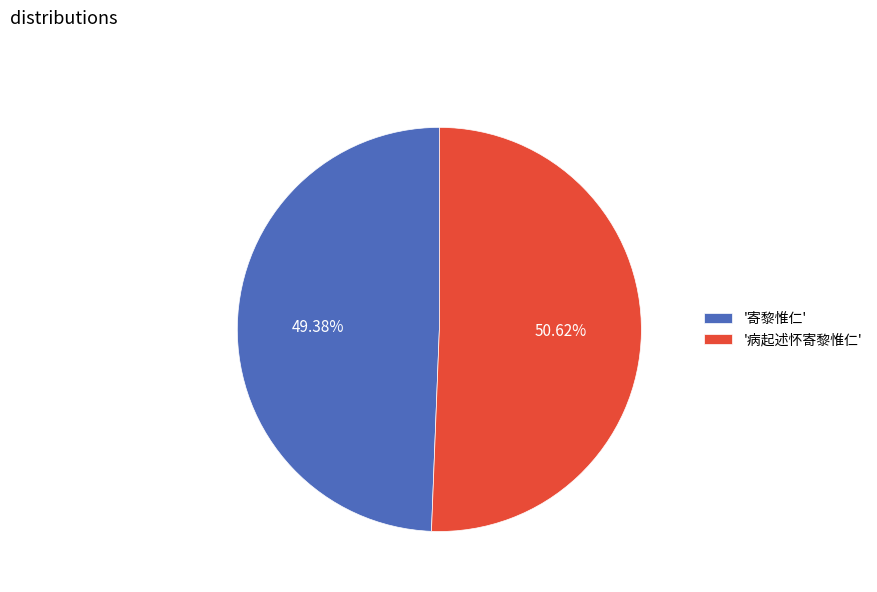

Is there any slice that represents more than half of the pie?

Yes